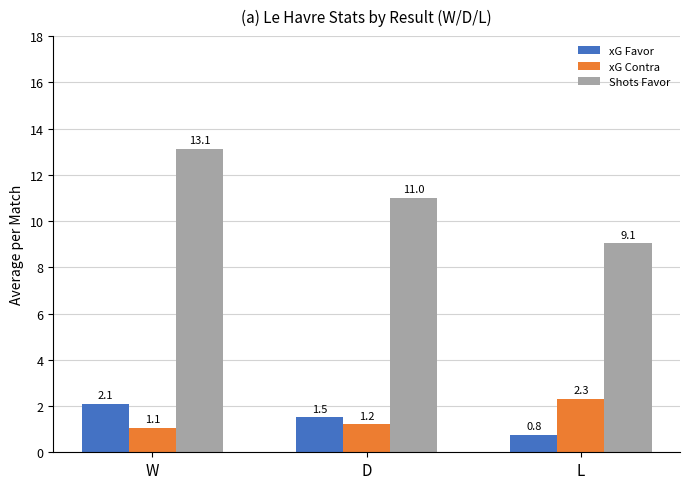

Which series has the largest range (max minus min)?

Shots Favor